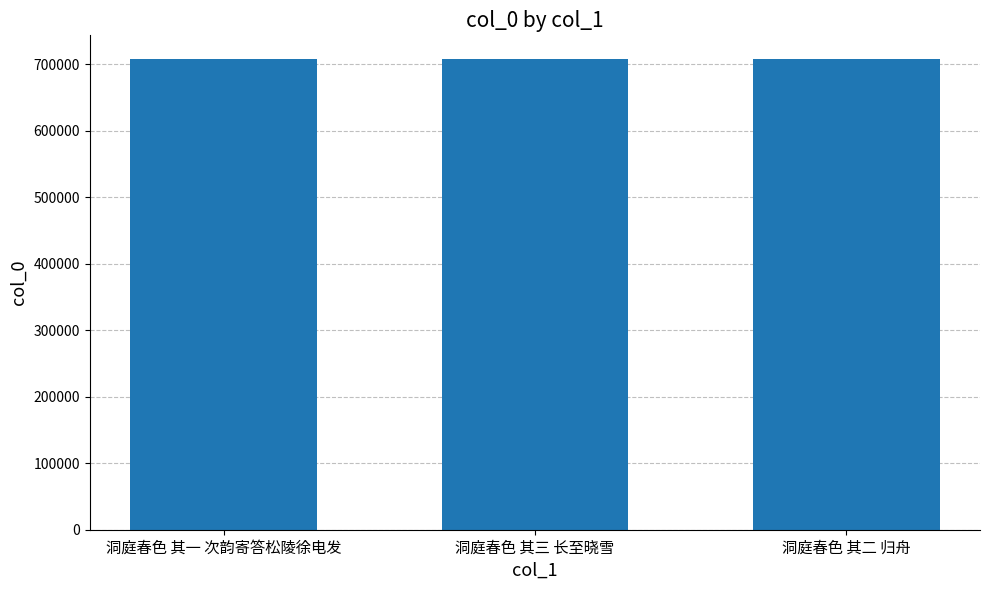

What is the label of the 2nd bar from the right?

洞庭春色 其三 长至晓雪